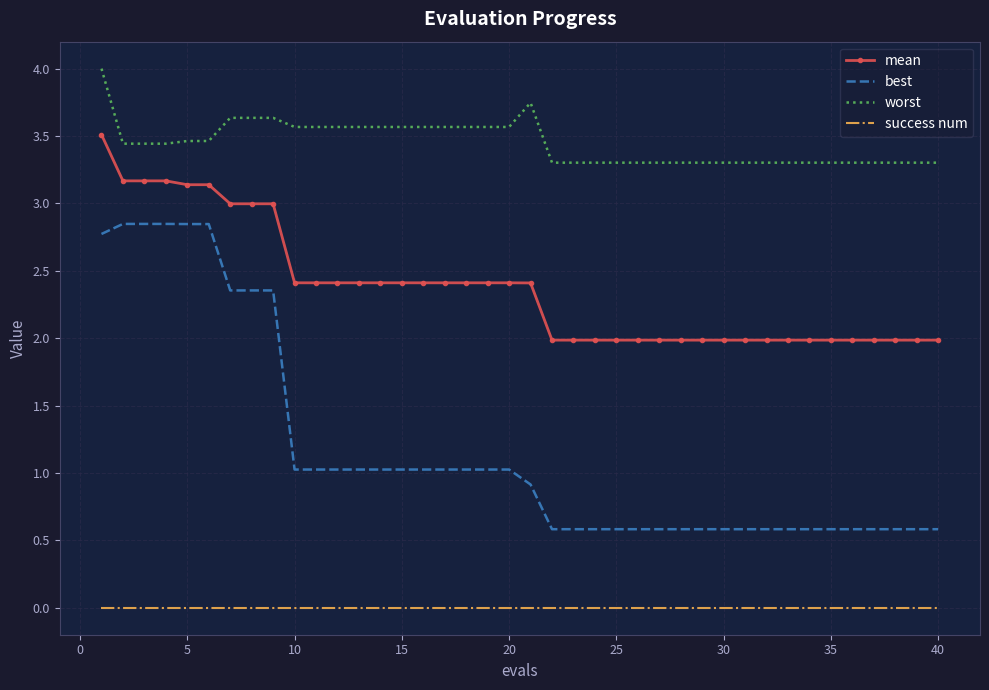

At how many categories does at least one series exceed 0?

40